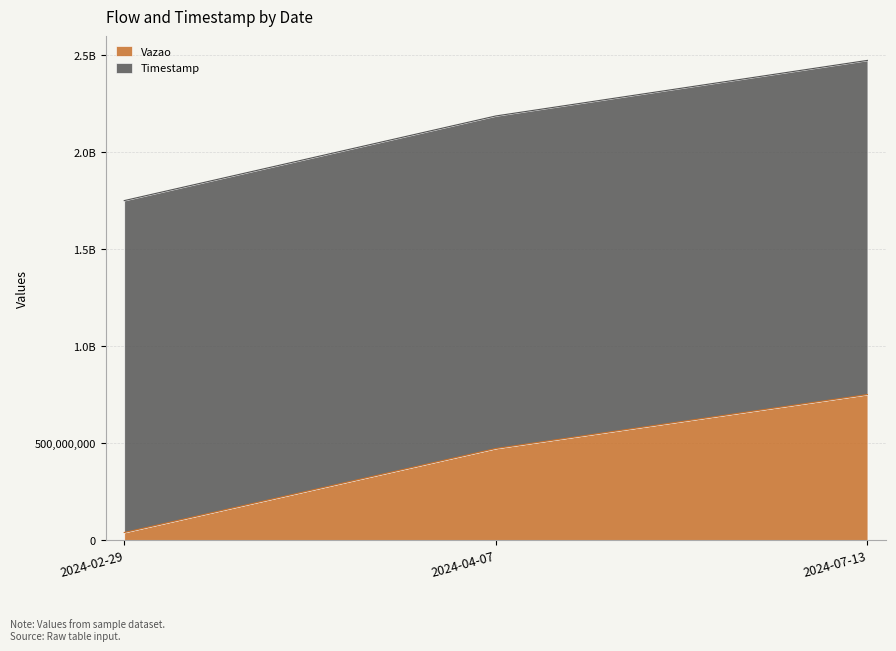

Rank the categories by value from highest to lowest.

2024-07-13, 2024-04-07, 2024-02-29